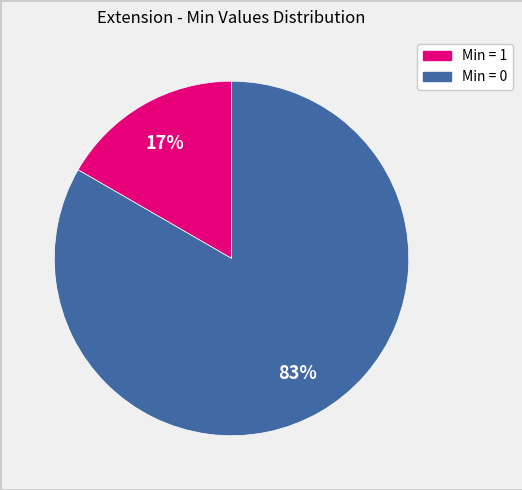

Is there a majority slice in this chart?

Yes